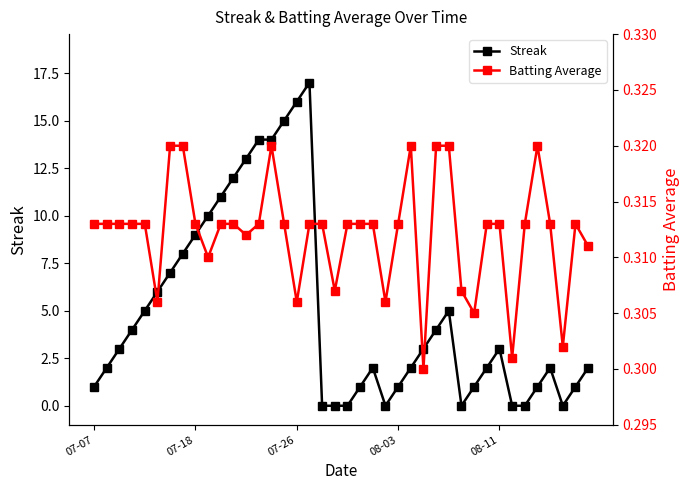

True or false: Streak has more than 0 points higher than both neighbors.

True